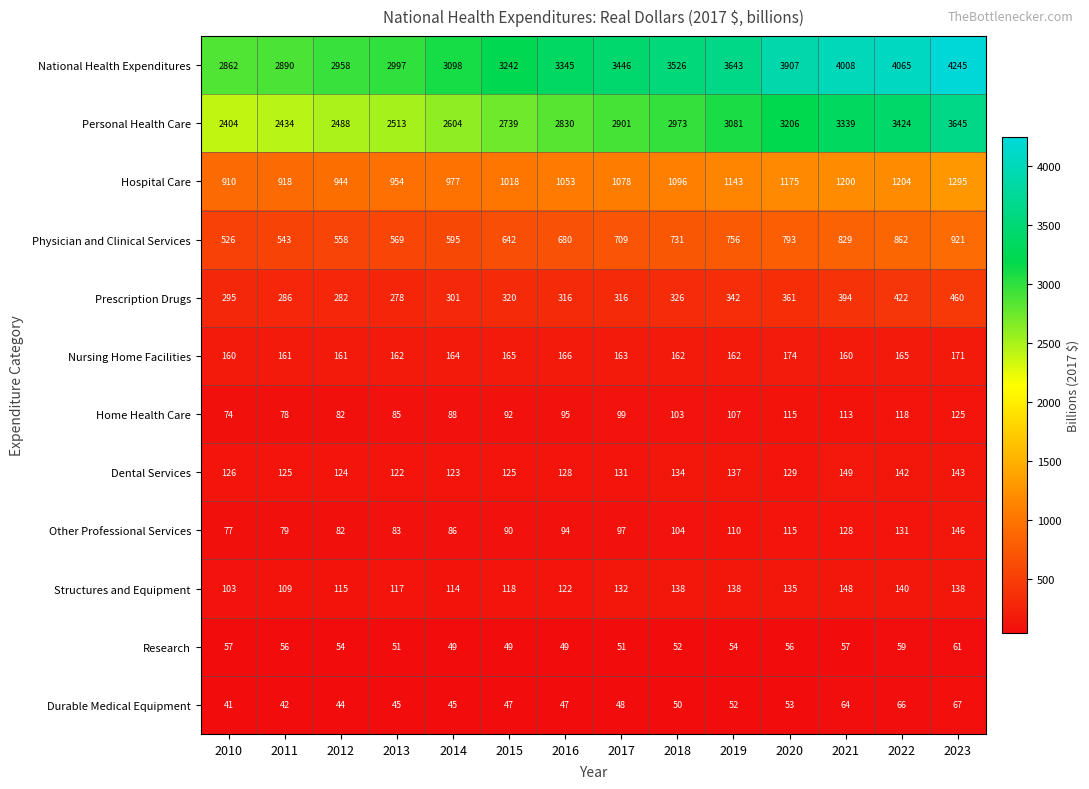

Rank the series by their maximum value, from lowest to highest.

Research, Durable Medical Equipment, Home Health Care, Other Professional Services, Structures and Equipment, Dental Services, Nursing Home Facilities, Prescription Drugs, Physician and Clinical Services, Hospital Care, Personal Health Care, National Health Expenditures